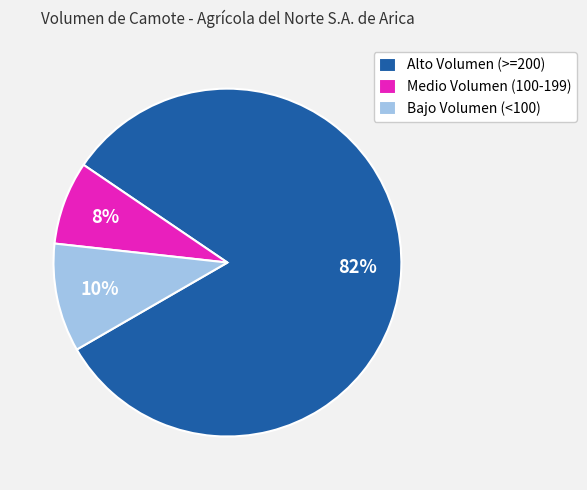

To the nearest percent, what is the combined percentage of Medio Volumen (100-199) and Bajo Volumen (<100)?

18%